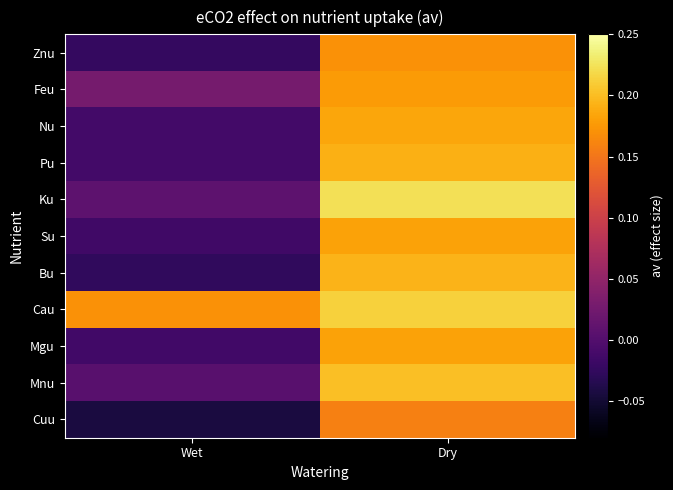

Reading left to right, what are all the values shown in this chart?

Znu: Wet=-0.0	Dry=0.2
Feu: Wet=0.0	Dry=0.2
Nu: Wet=-0.0	Dry=0.2
Pu: Wet=-0.0	Dry=0.2
Ku: Wet=0.0	Dry=0.2
Su: Wet=-0.0	Dry=0.2
Bu: Wet=-0.0	Dry=0.2
Cau: Wet=0.2	Dry=0.2
Mgu: Wet=-0.0	Dry=0.2
Mnu: Wet=0.0	Dry=0.2
Cuu: Wet=-0.0	Dry=0.2